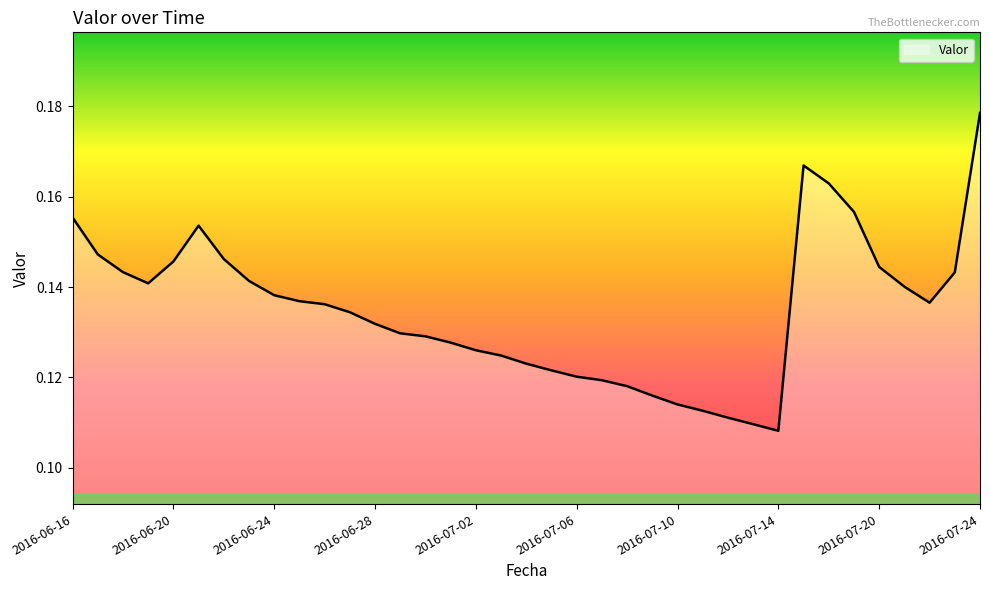

What is the sum of all values?

5.0